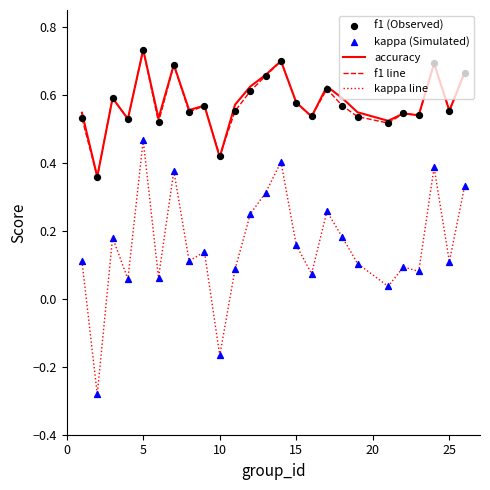

True or false: kappa line and f1 line cross at least once.

False